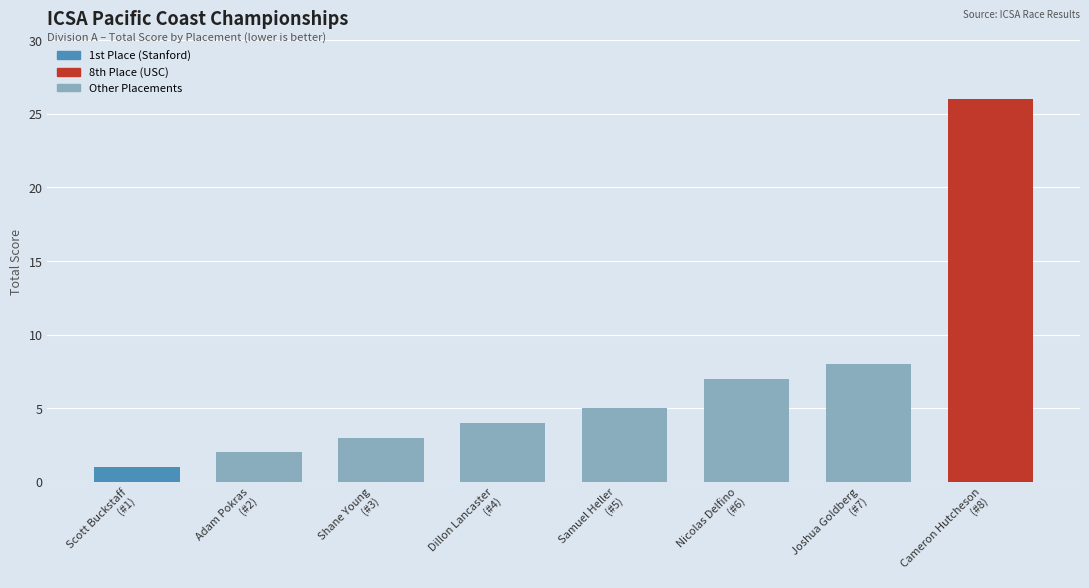

What is the smallest value displayed?

1